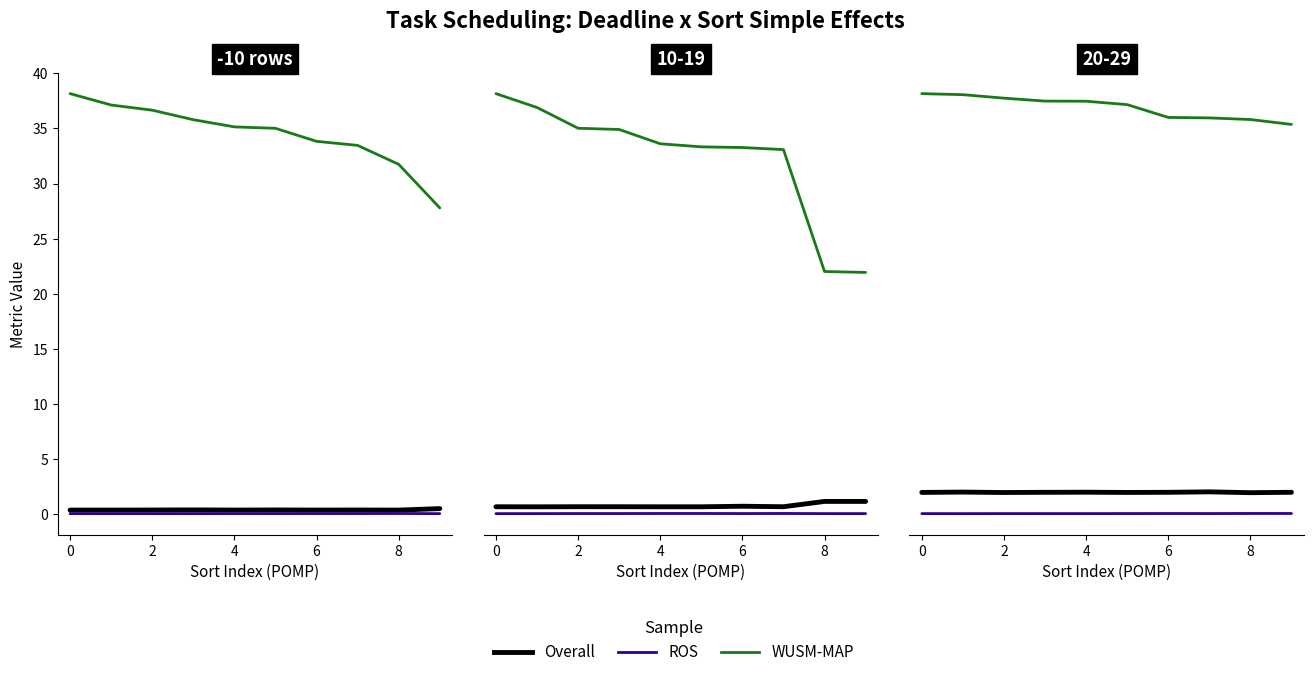

How many data points in WUSM-MAP are above 35?

6